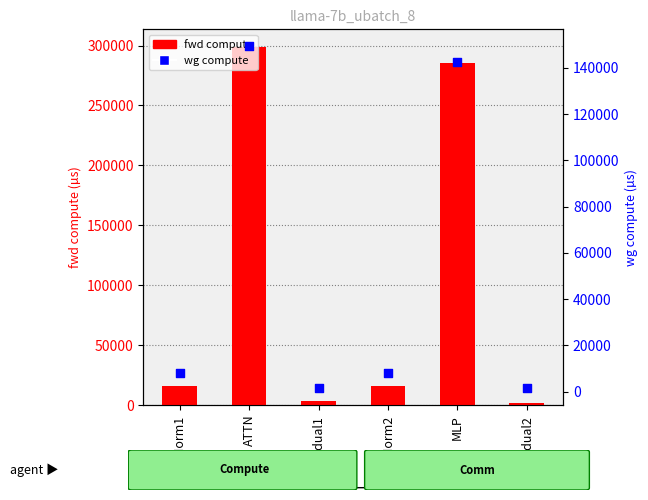

At which category is the sum across all series the highest?

ATTN